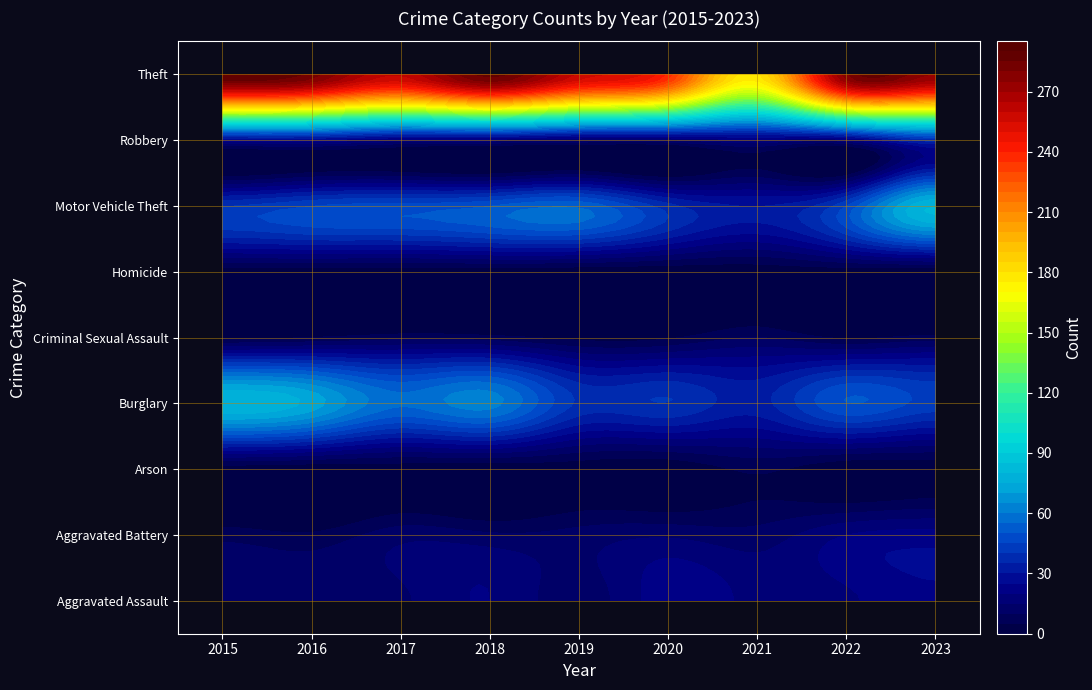

At how many categories does at least one series exceed 47?

9